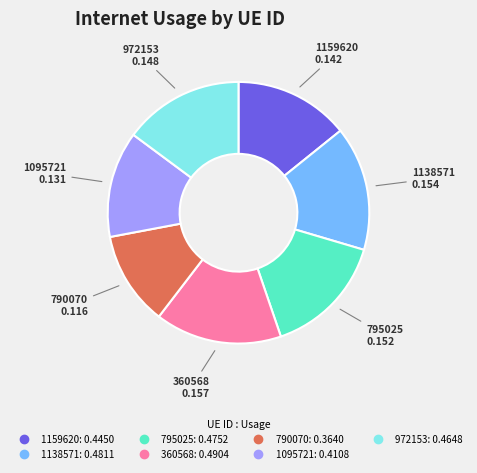

Count the number of slices in the pie.

7